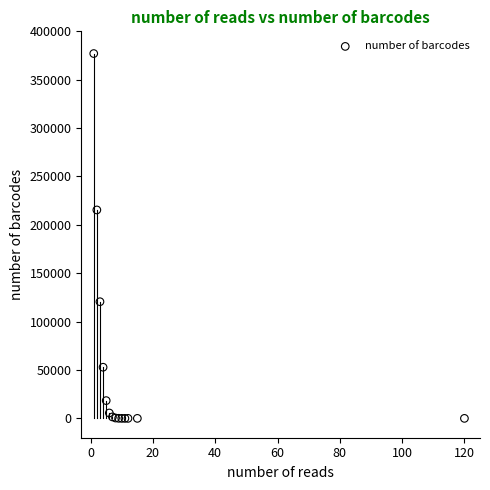

What Y value in the scatter plot is closest to 188518?

215416